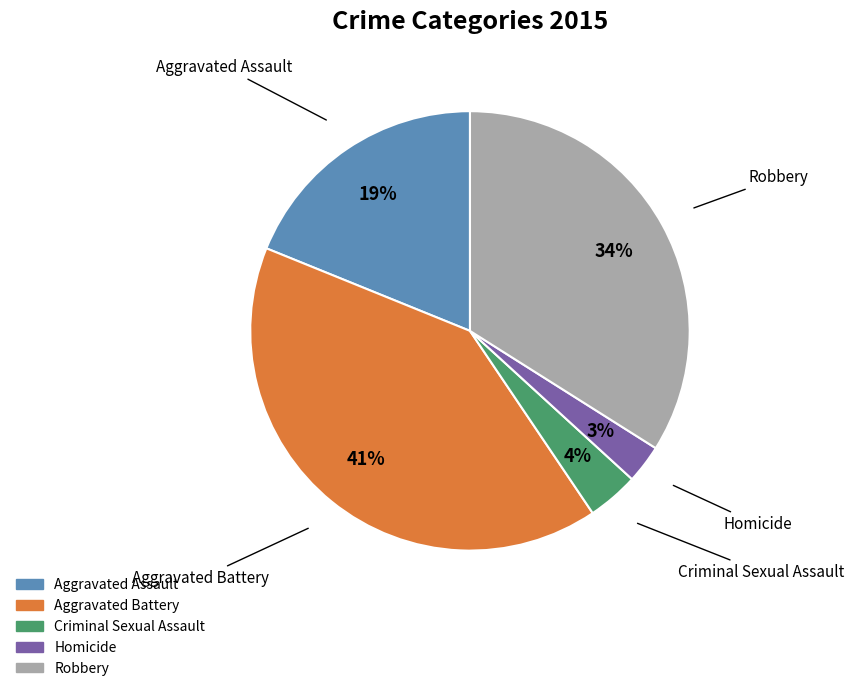

What is the ratio of the value at Robbery to the value at Aggravated Battery?

0.8